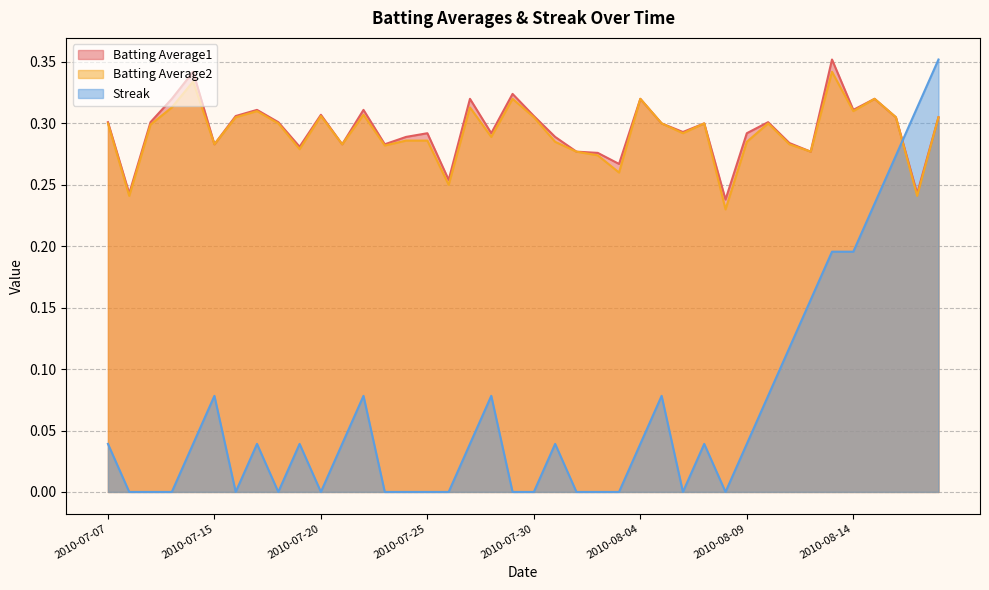

Between 2010-07-11 and 2010-07-22, which is larger?

2010-07-11